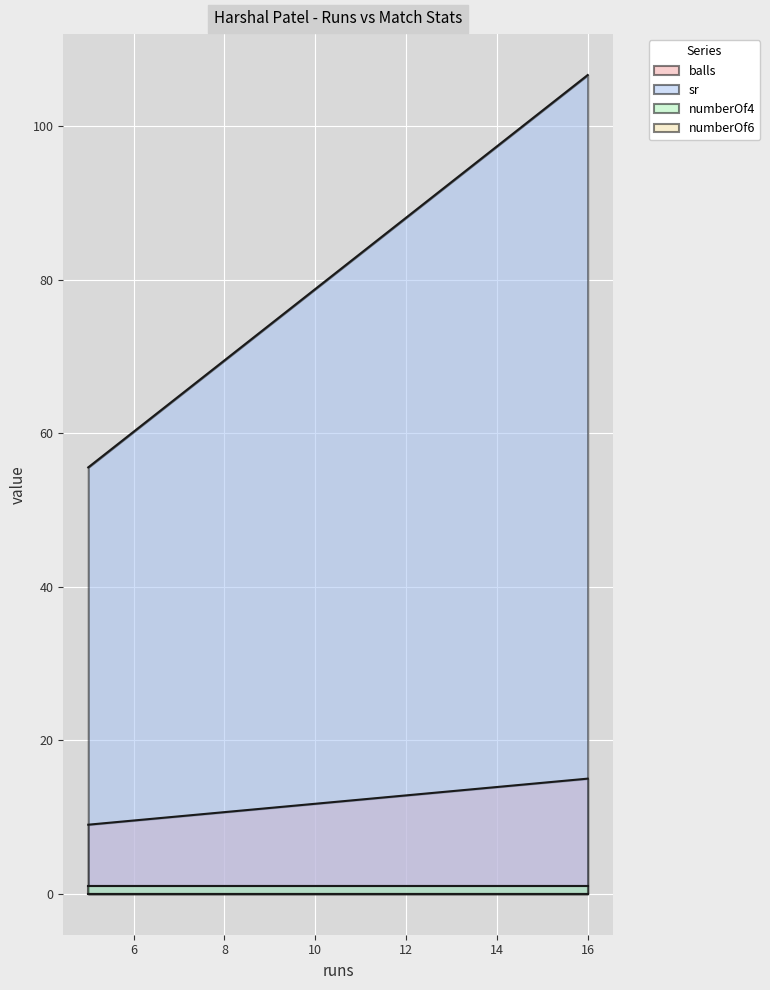

What is the total value across all series at 16?

121.7